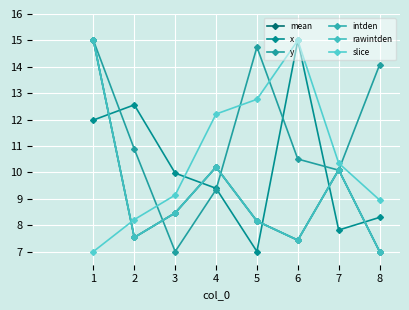

How many data points does each series have?

8